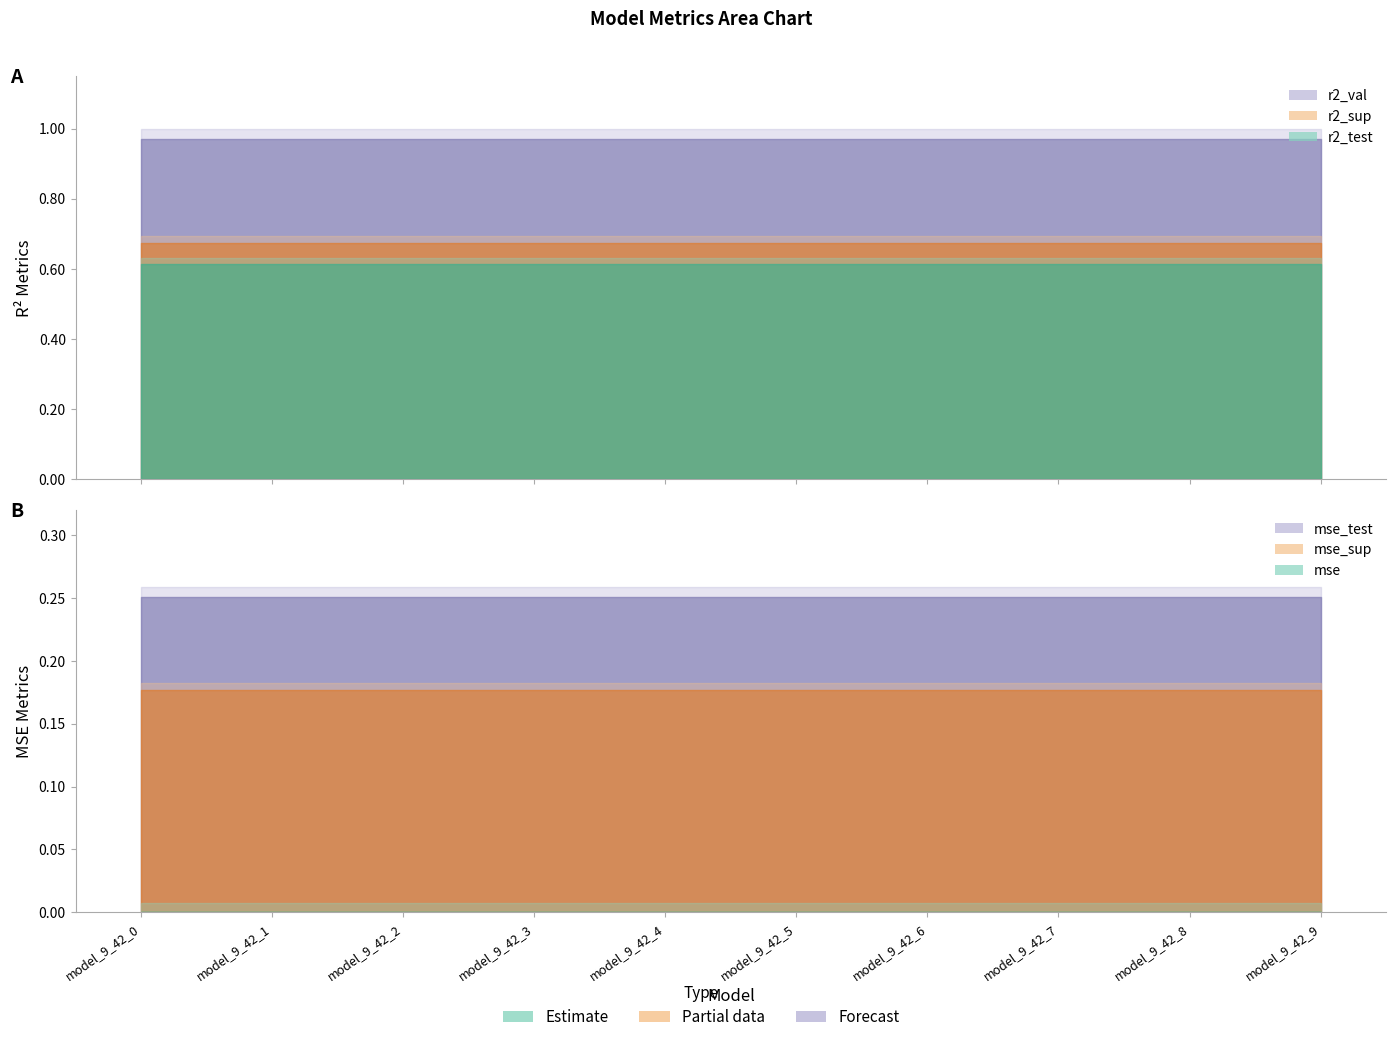

Which series changed the most between model_9_42_1 and model_9_42_6?

r2_sup